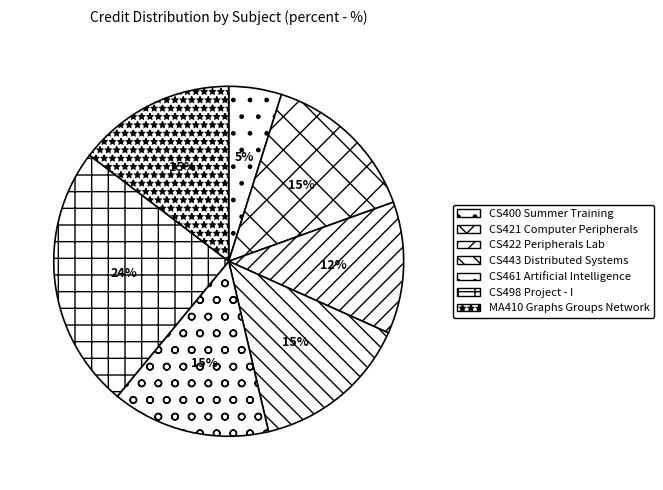

To the nearest percent, what portion does CS443 Distributed Systems represent?

15%